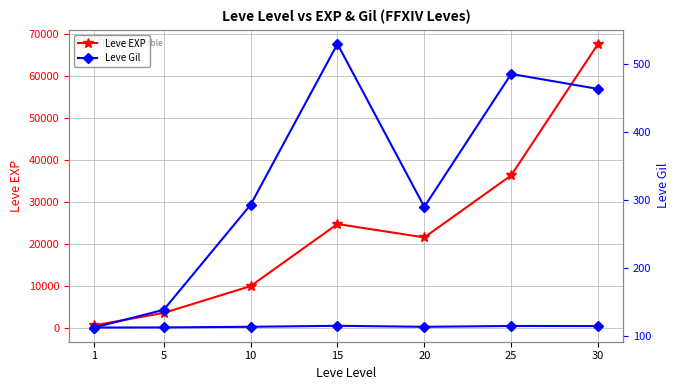

List the series in order of their peak value, highest first.

Leve EXP, Leve Gil